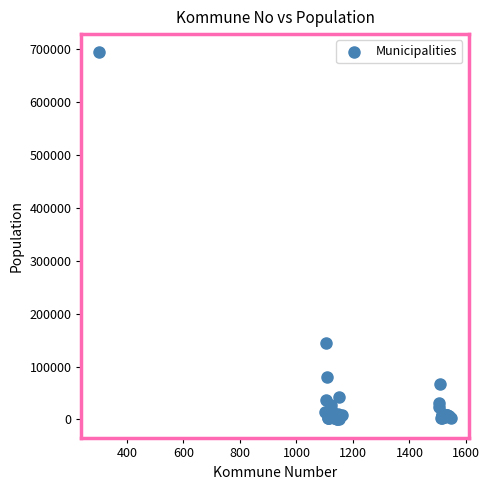

What Y value in the scatter plot is closest to 346846?

143574